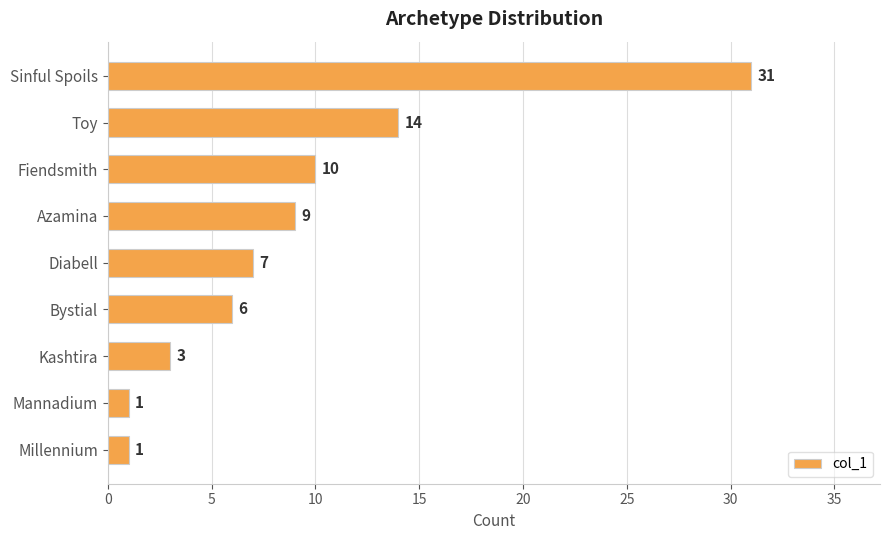

How many categories are shown in the chart?

9